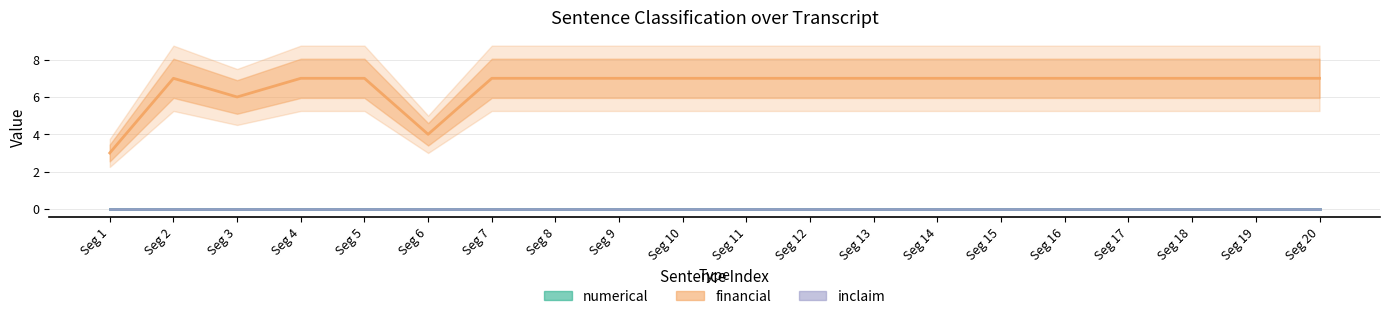

True or false: numerical and financial intersect in this chart.

False